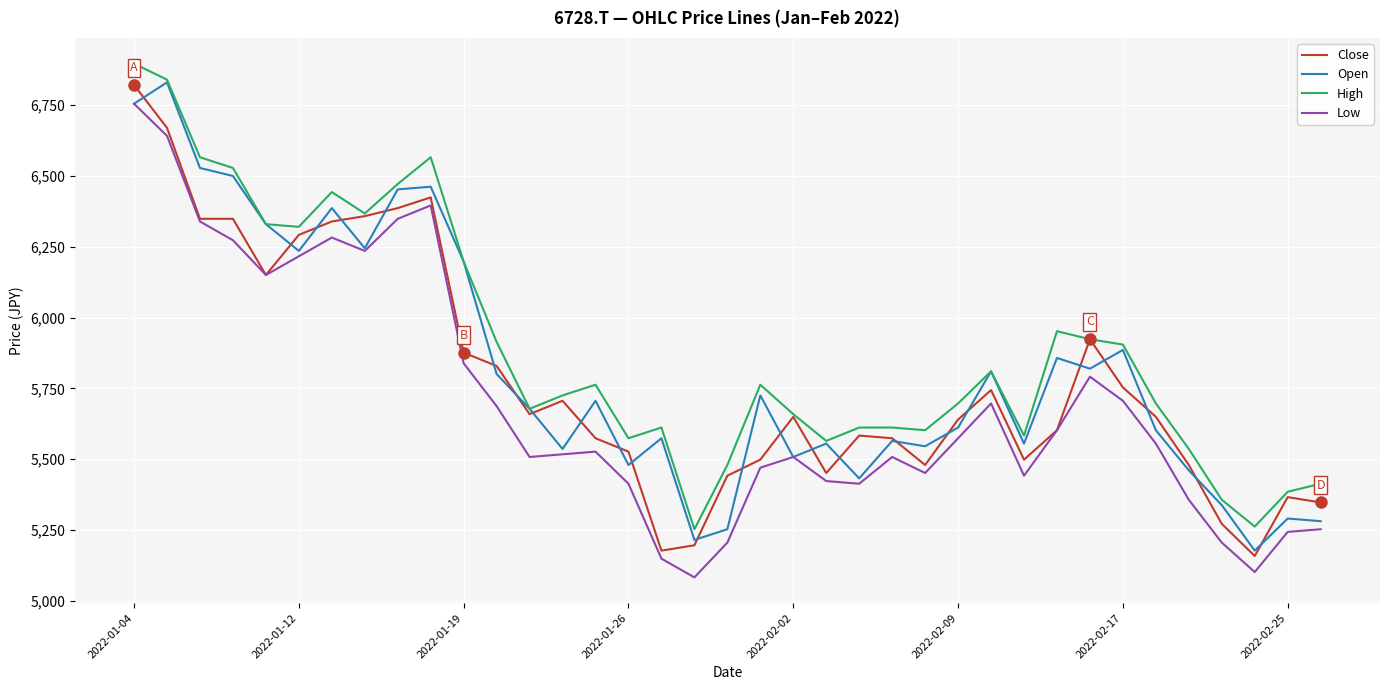

What is the smallest value displayed?

5083.0